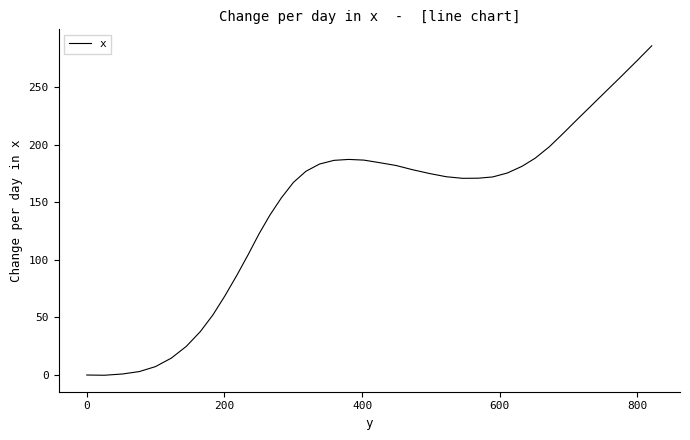

What is the maximum value shown in the chart?

285.7